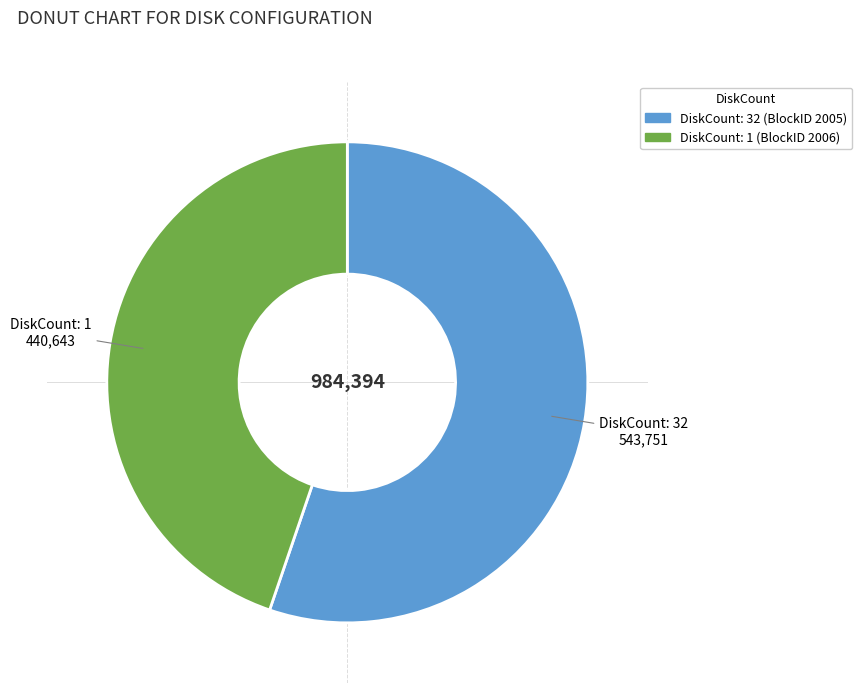

True or false: DiskCount: 32 (BlockID 2005) accounts for 50% of the total.

False